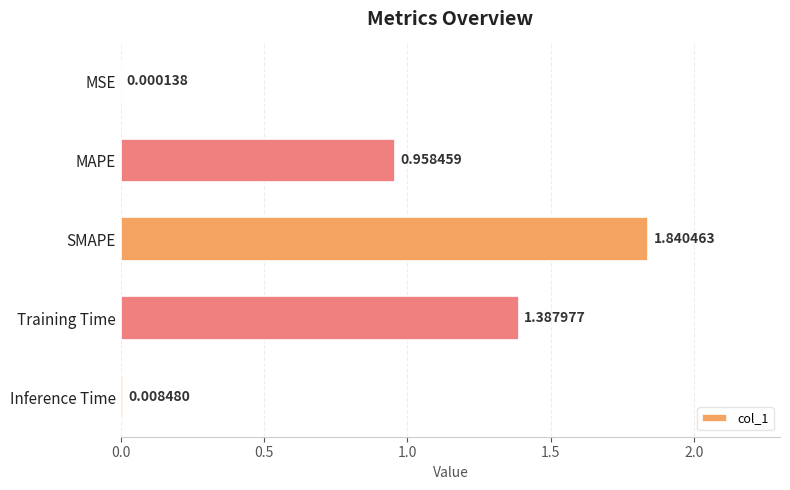

Are the bars grouped side by side (vs. stacked)?

No